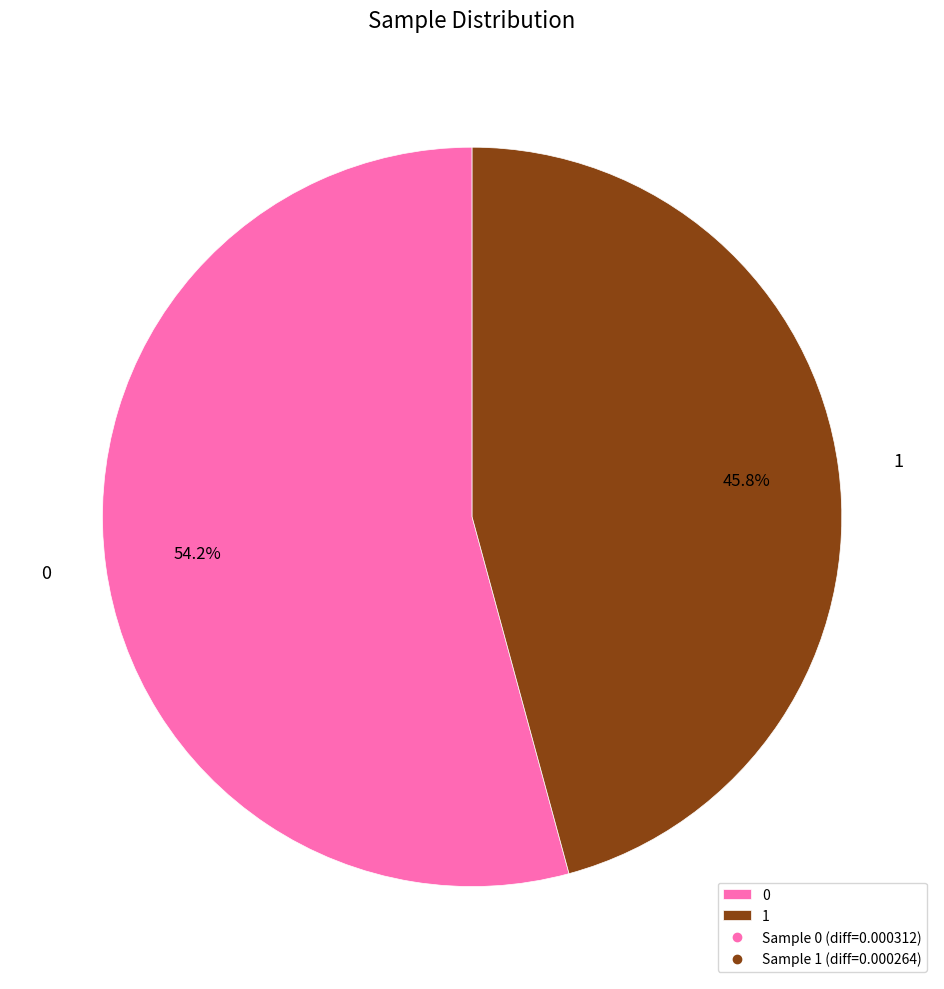

To the nearest percent, what percentage of the pie is 1?

46%